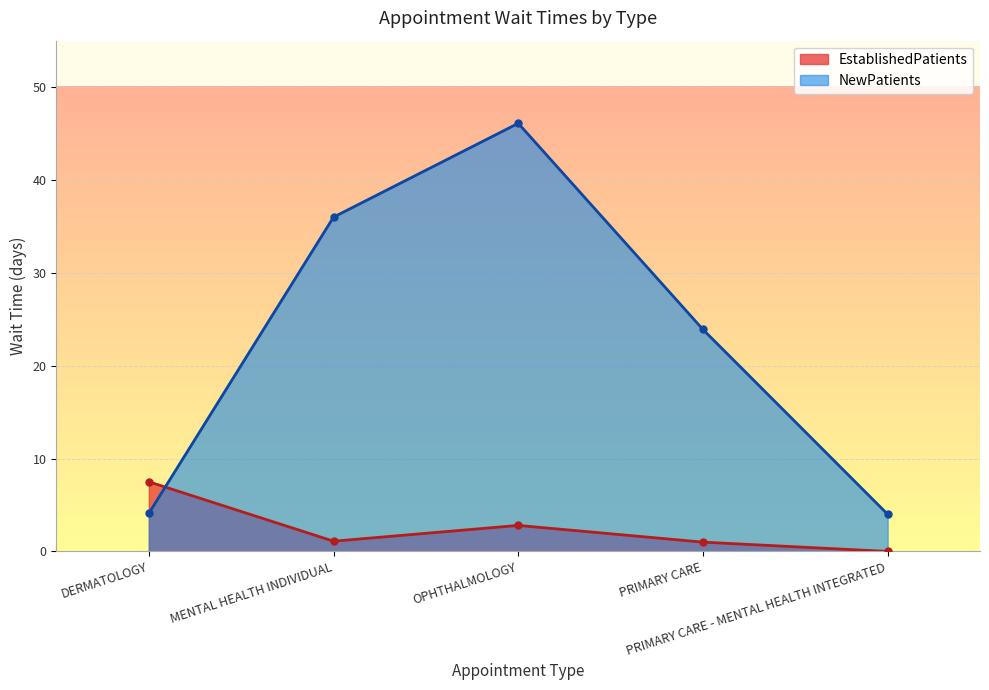

True or false: EstablishedPatients has a value of 0.0 at PRIMARY CARE - MENTAL HEALTH INTEGRATED.

True